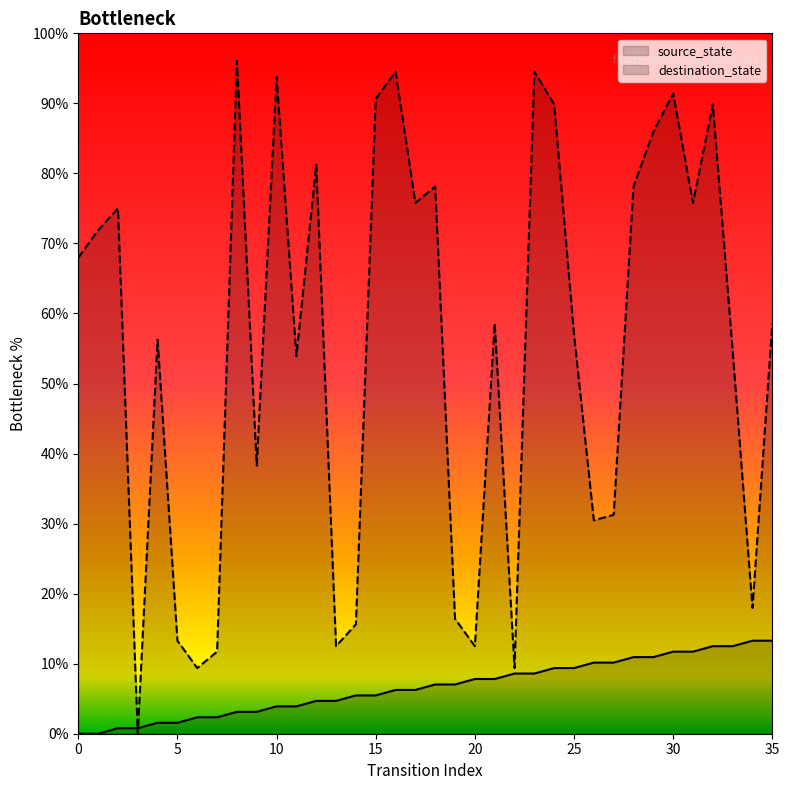

What is the difference between the maximum and minimum values in the source_state series?

13.3